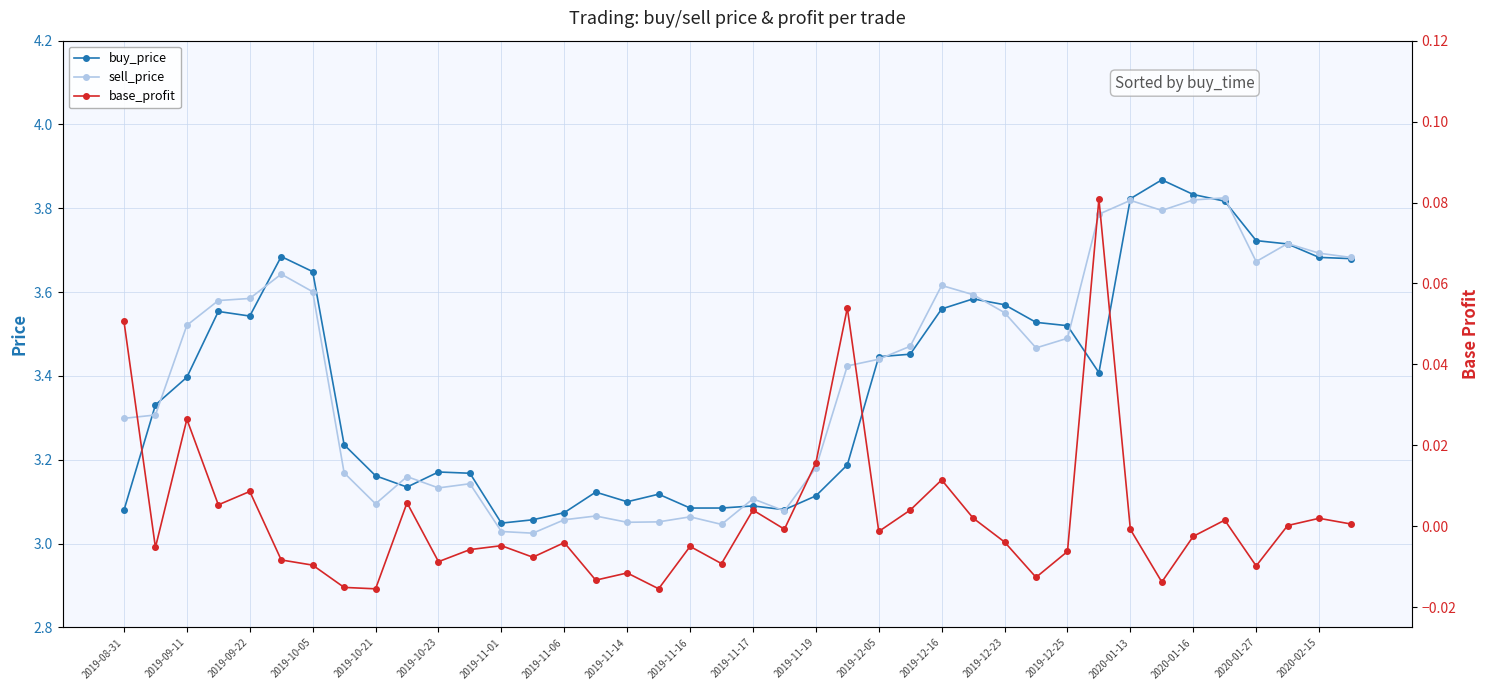

At how many categories does at least one series exceed 3?

40